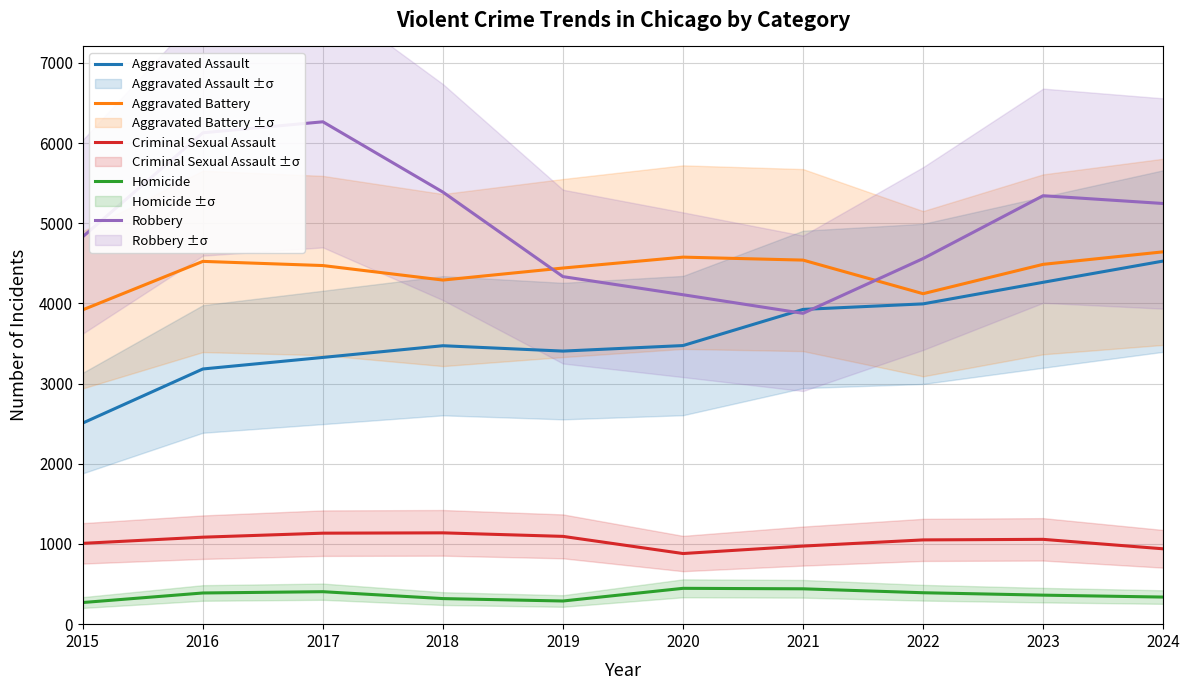

Rank the series at 2023 from highest to lowest value.

Robbery, Aggravated Battery, Aggravated Assault, Criminal Sexual Assault, Homicide